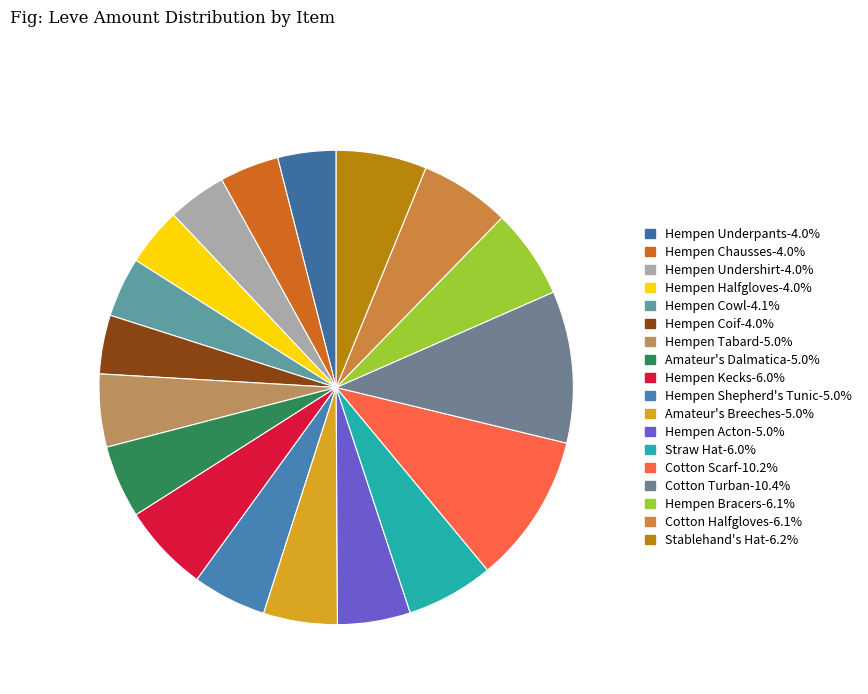

Count the number of slices in the pie.

18